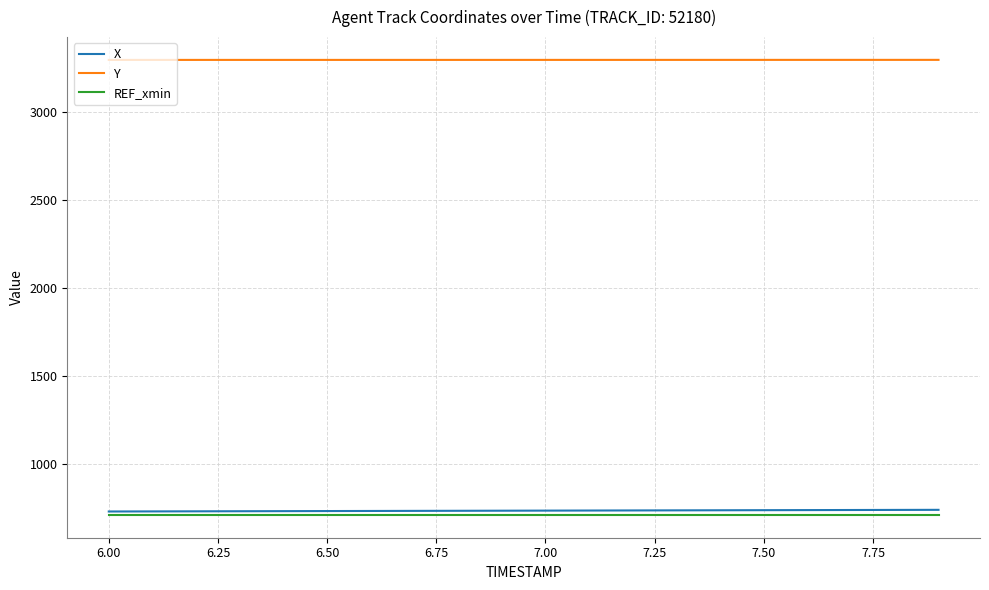

True or false: REF_xmin and Y cross at least once.

False